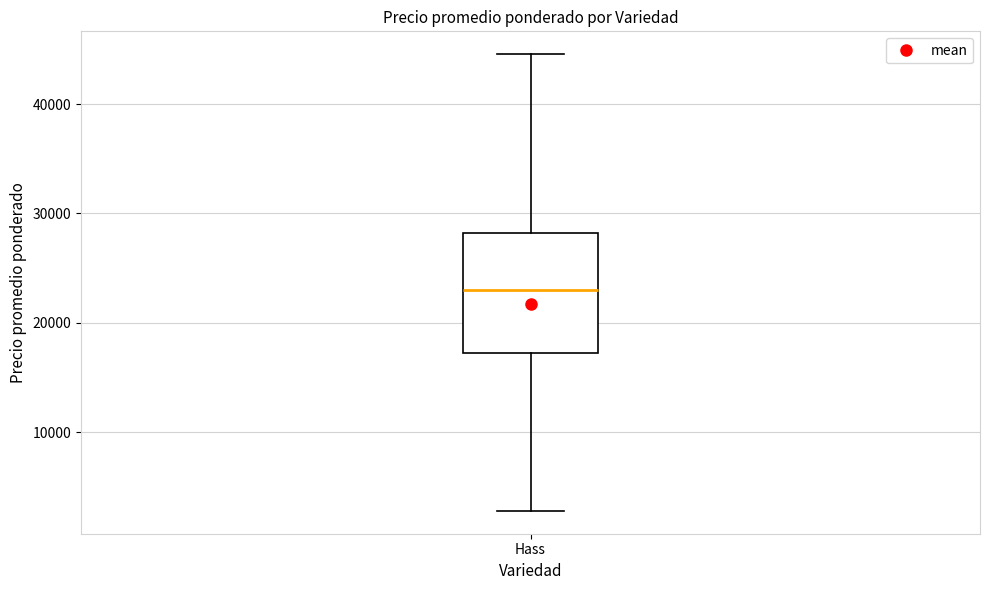

Transcribe this box plot: give where the median line is, the range the box spans, and where the two whiskers end, as read against the y-axis. The values are not printed on the chart, so give them approximately, as read against the axis.

median 23000, box 17000 to 28000, whiskers 3000 to 45000